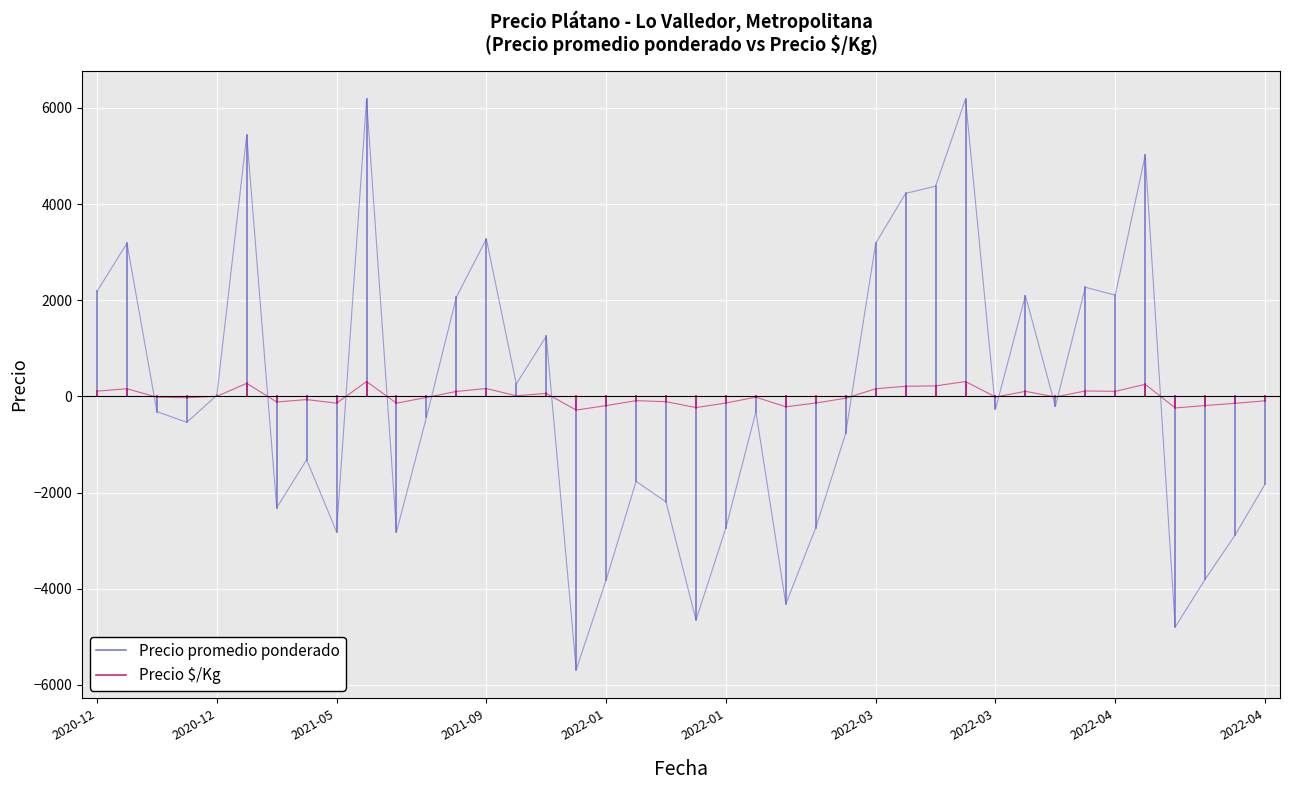

What is the difference between the Precio $/Kg values at 2020-12 and 2020-12?

109.1